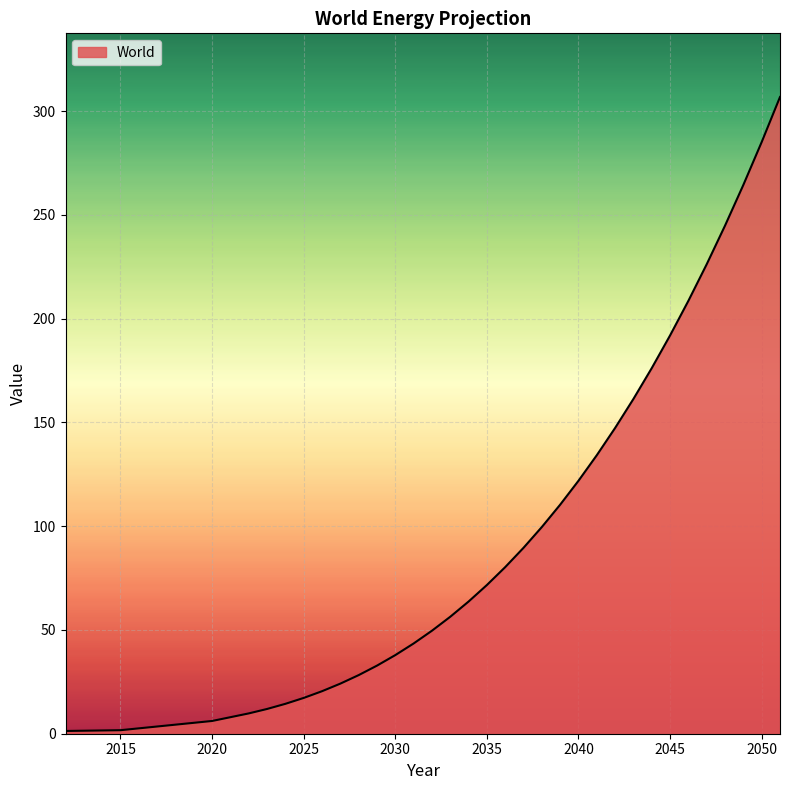

What is the maximum value shown in the chart?

306.8